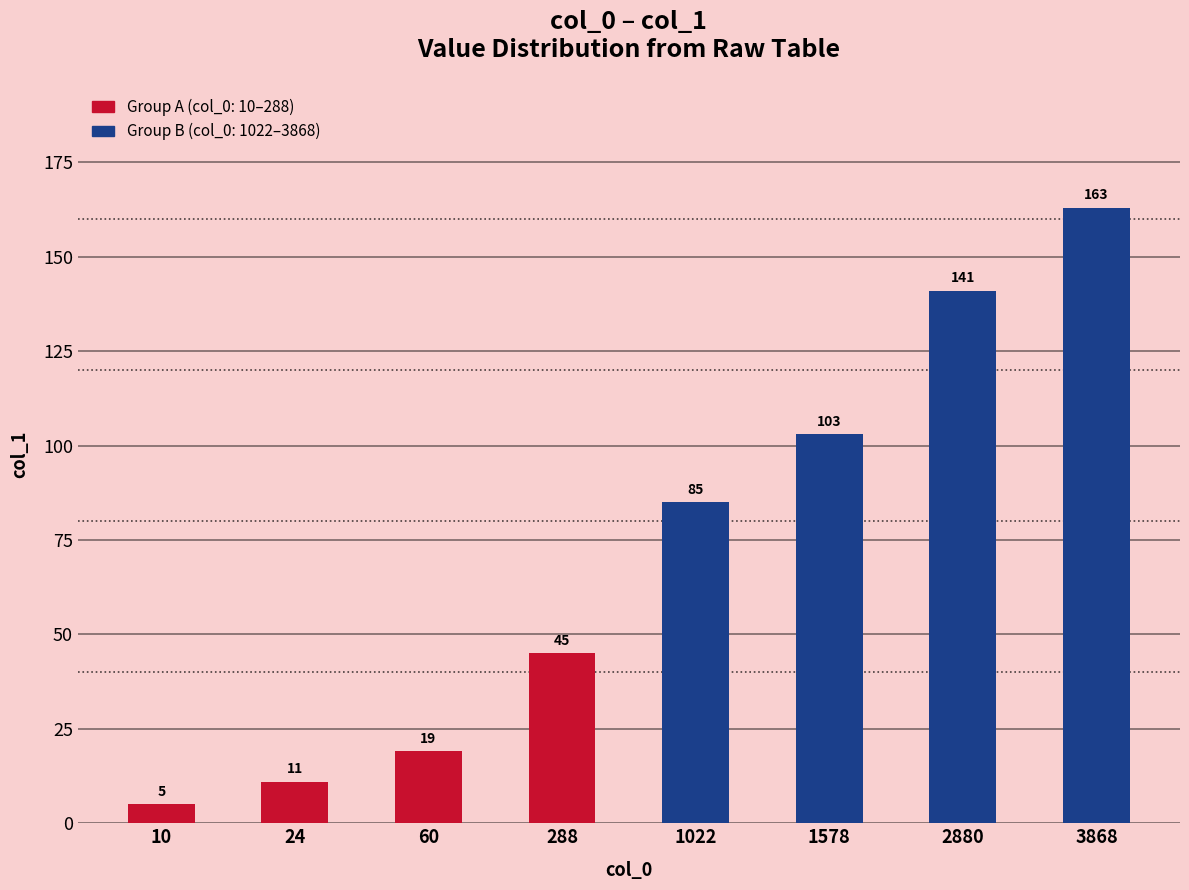

Reading left to right, transcribe all the data shown in this chart.

5	11	19	45	85	103	141	163